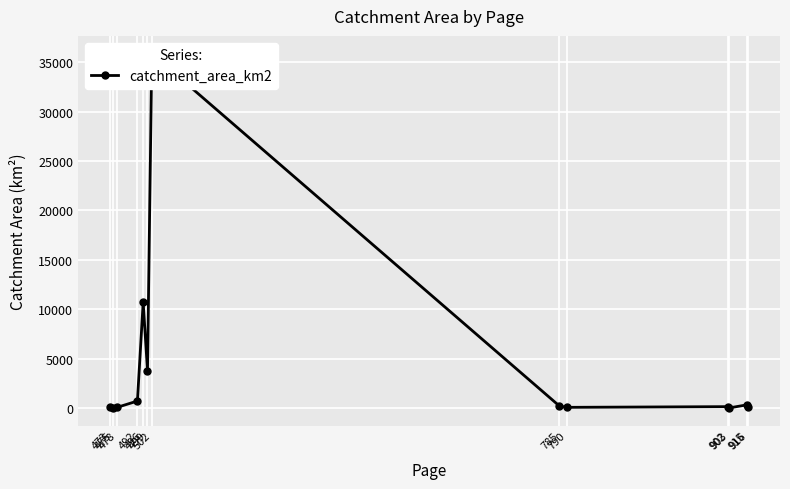

Is it true that the value at 475 is 14.2?

False